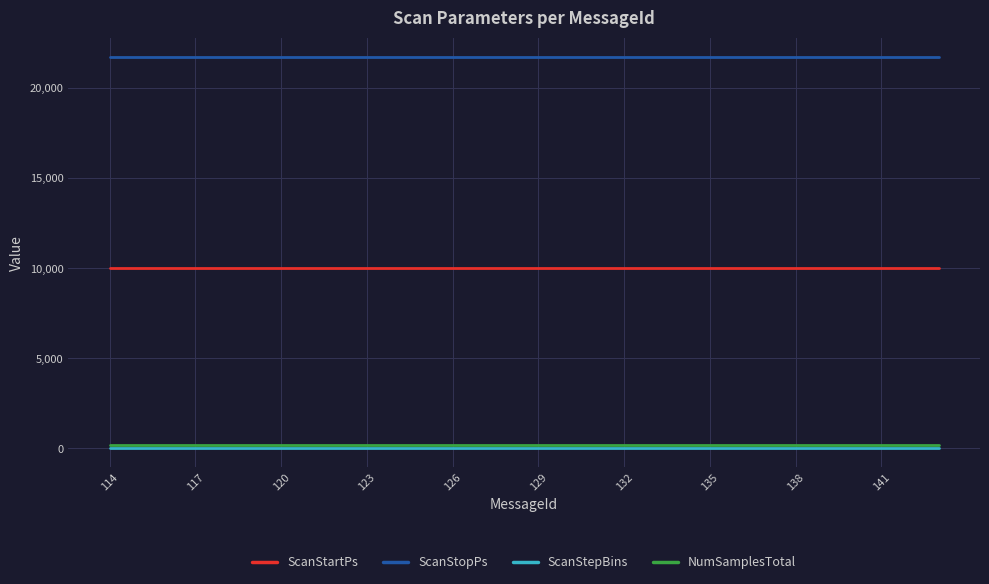

True or false: NumSamplesTotal and ScanStepBins intersect in this chart.

False